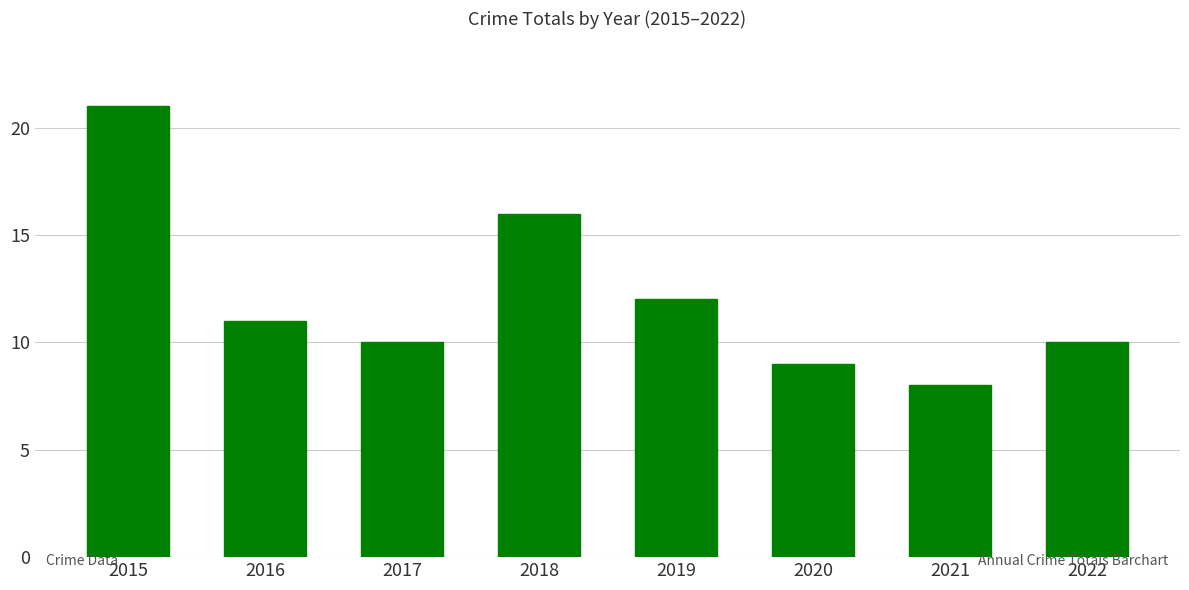

Reading left to right, list all the values displayed in this chart.

2015=21	2016=11	2017=10	2018=16	2019=12	2020=9	2021=8	2022=10